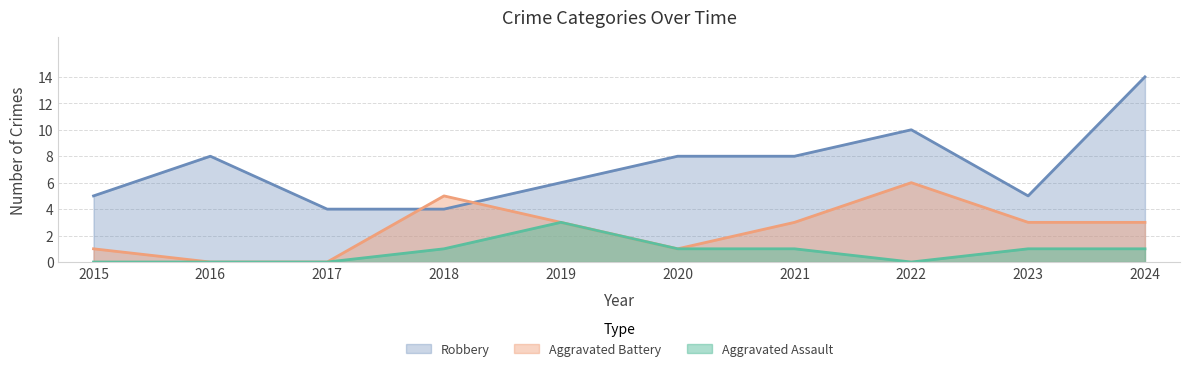

What is the value of the Aggravated Assault point at the 6th from the left?

1